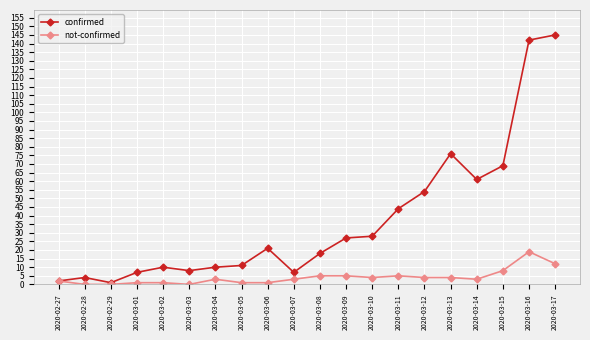

Reading left to right, transcribe all the data shown in this chart.

confirmed: 2	4	1	7	10	8	10	11	21	7	18	27	28	44	54	76	61	69	142	145
not-confirmed: 2	0	0	1	1	0	3	1	1	3	5	5	4	5	4	4	3	8	19	12